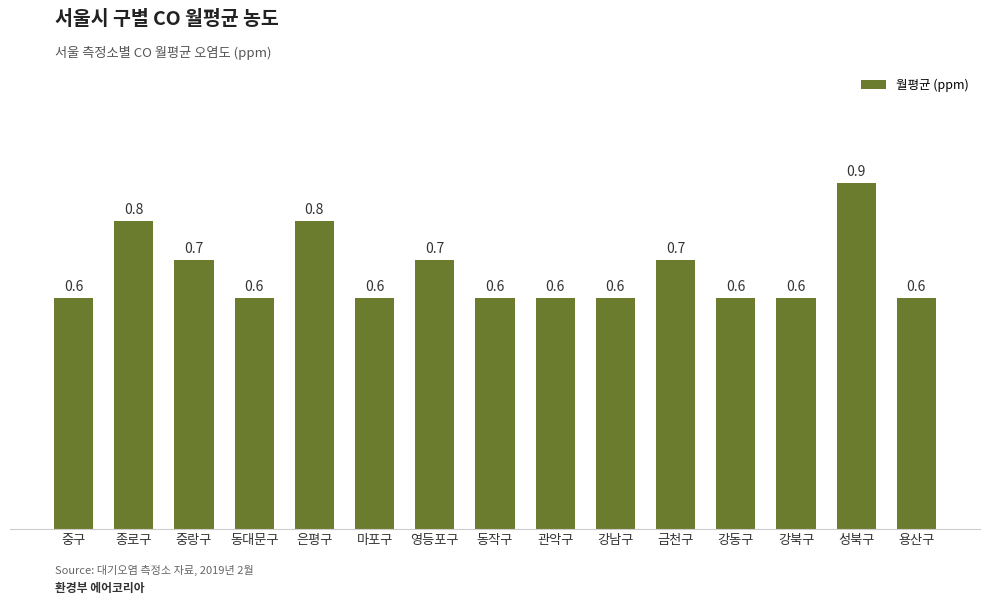

The chart shows a value of 0.6 at 마포구. True or false?

True